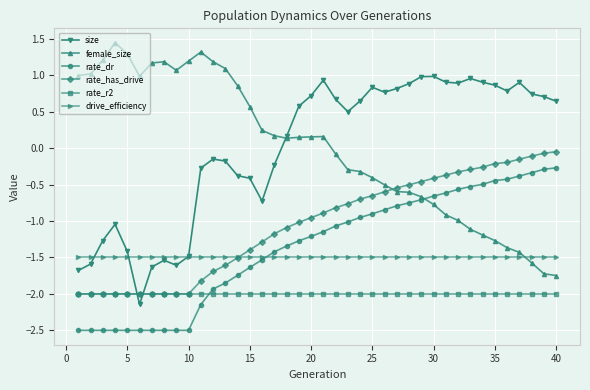

What are all the series names shown in the legend?

size, female_size, rate_dr, rate_has_drive, rate_r2, drive_efficiency